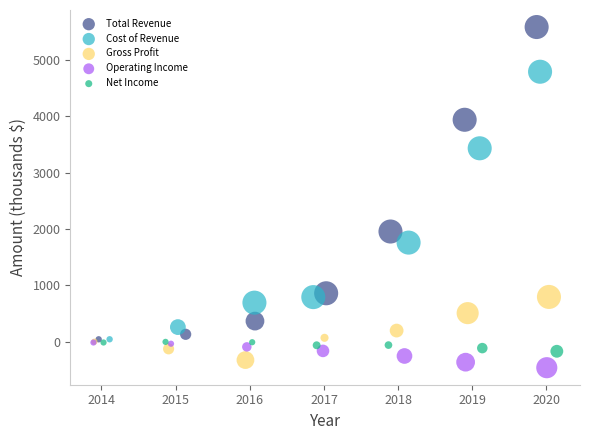

Which series reaches the maximum Y coordinate?

Total Revenue